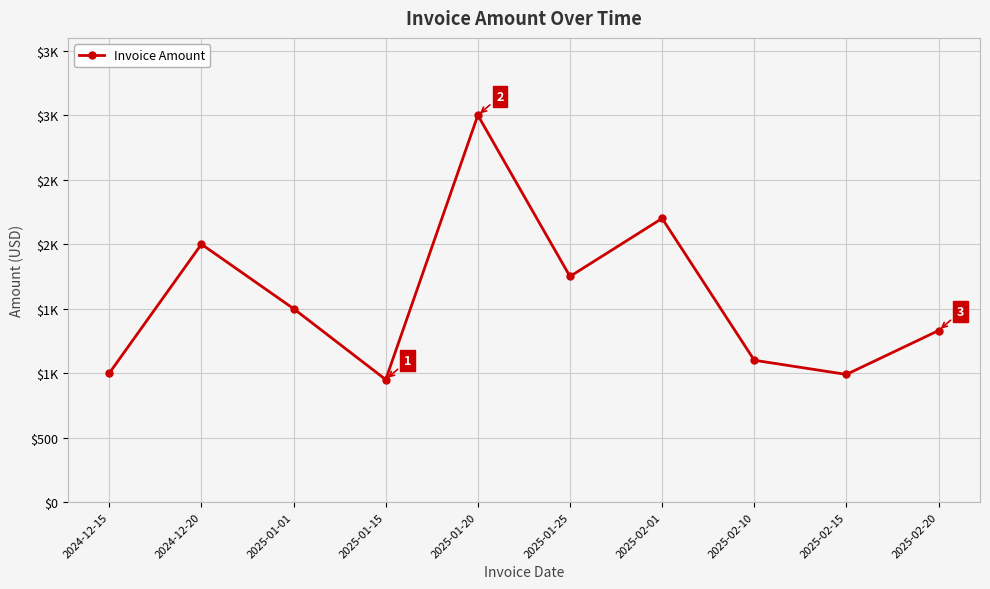

Reading left to right, what are all the values shown in this chart?

2024-12-15=1000	2024-12-20=2000	2025-01-01=1500	2025-01-15=950	2025-01-20=3000	2025-01-25=1750	2025-02-01=2200	2025-02-10=1100	2025-02-15=990	2025-02-20=1330